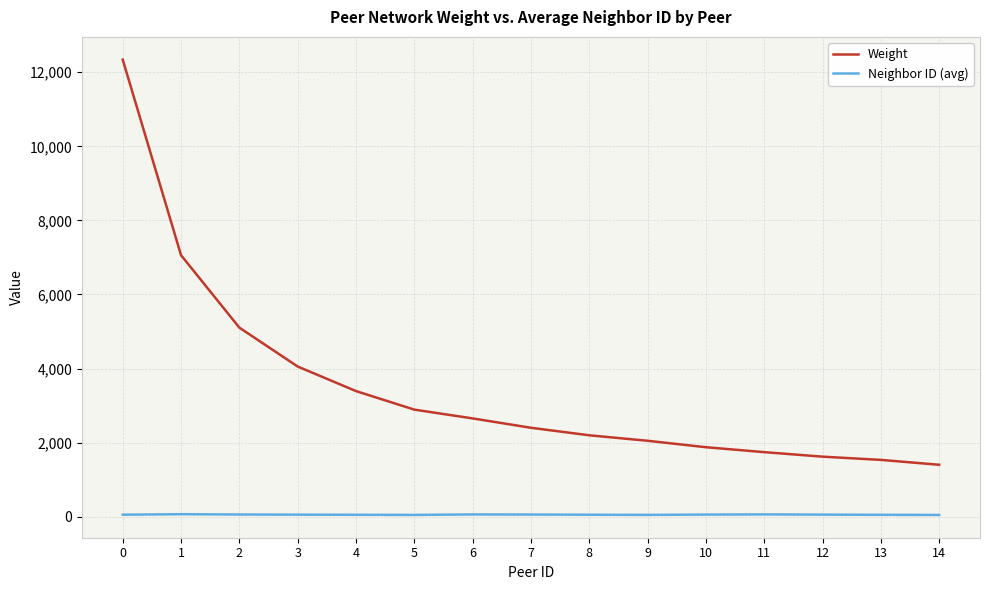

What is the sum of the Weight values at 13 and 11?

3277